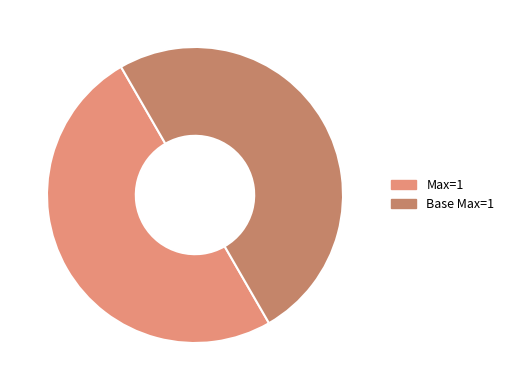

Is the sum of Base Max=1 and Max=1 greater than half?

Yes